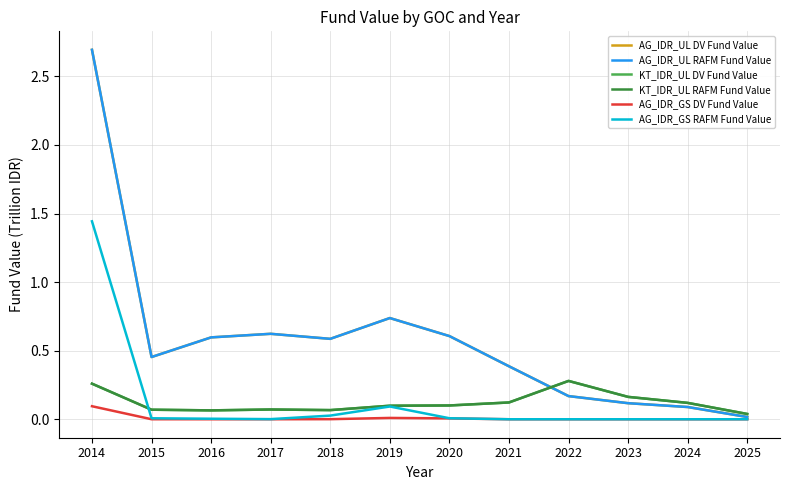

What is the spread (max minus min) of values at 2021?

0.4